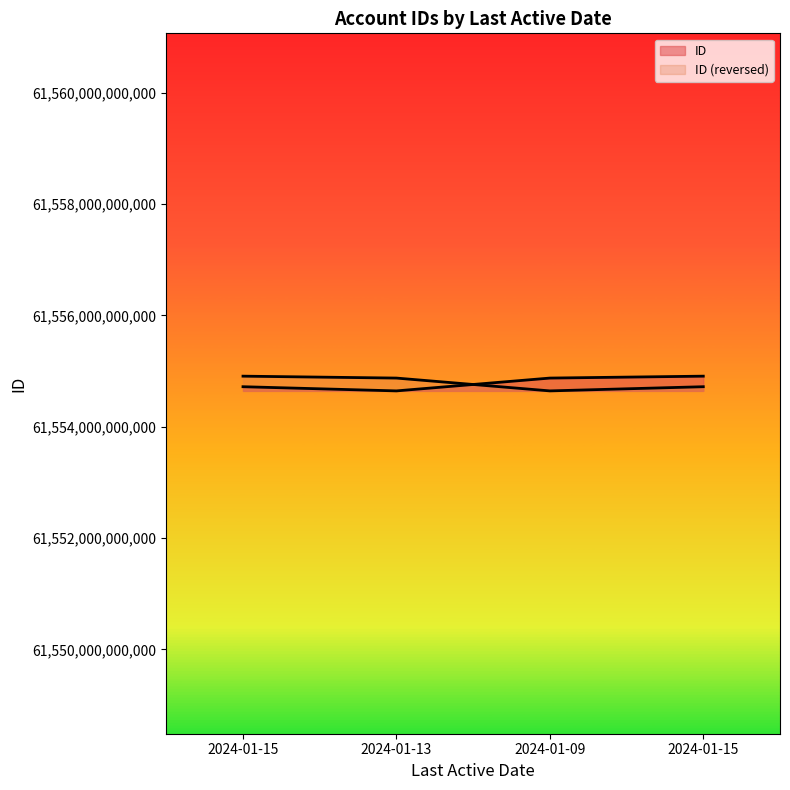

Count the number of values greater than 61554872911387.

1